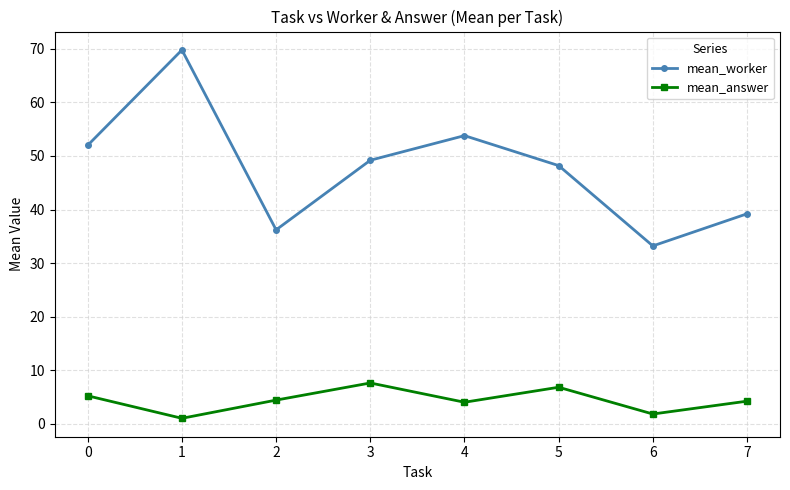

How many data points in mean_worker are above 49?

4